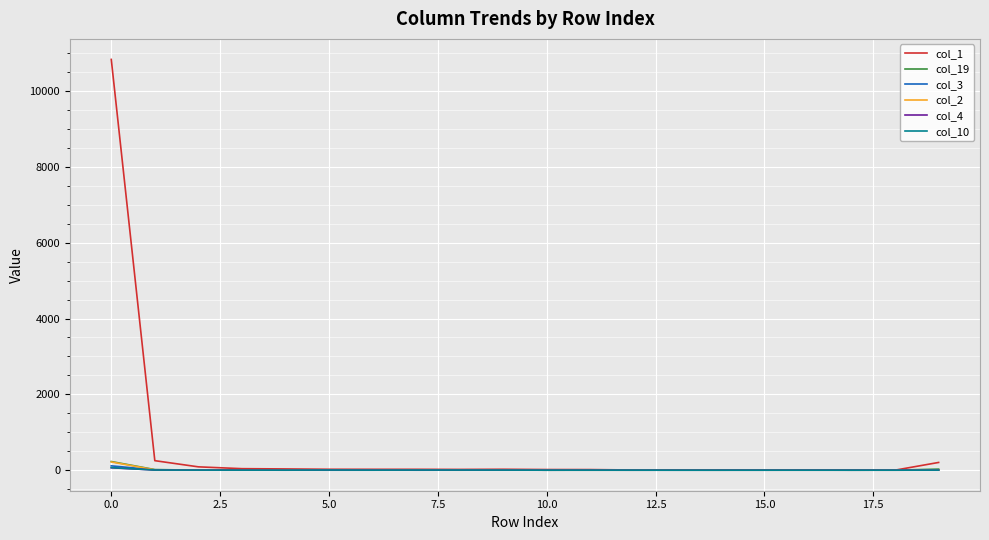

Which series has the largest total across all categories?

col_1